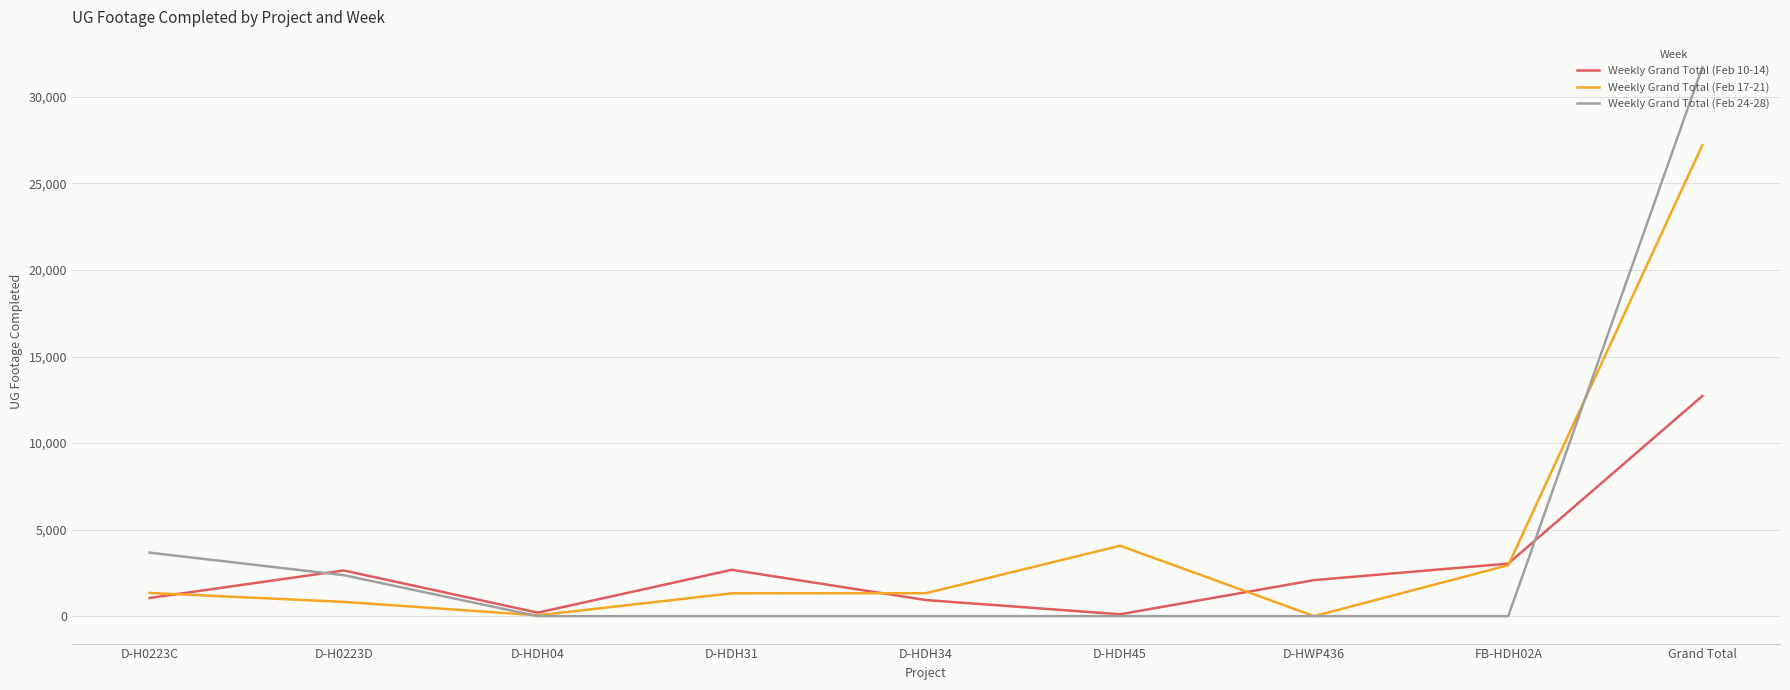

What is the average value of the Weekly Grand Total (Feb 24-28) series?

4195